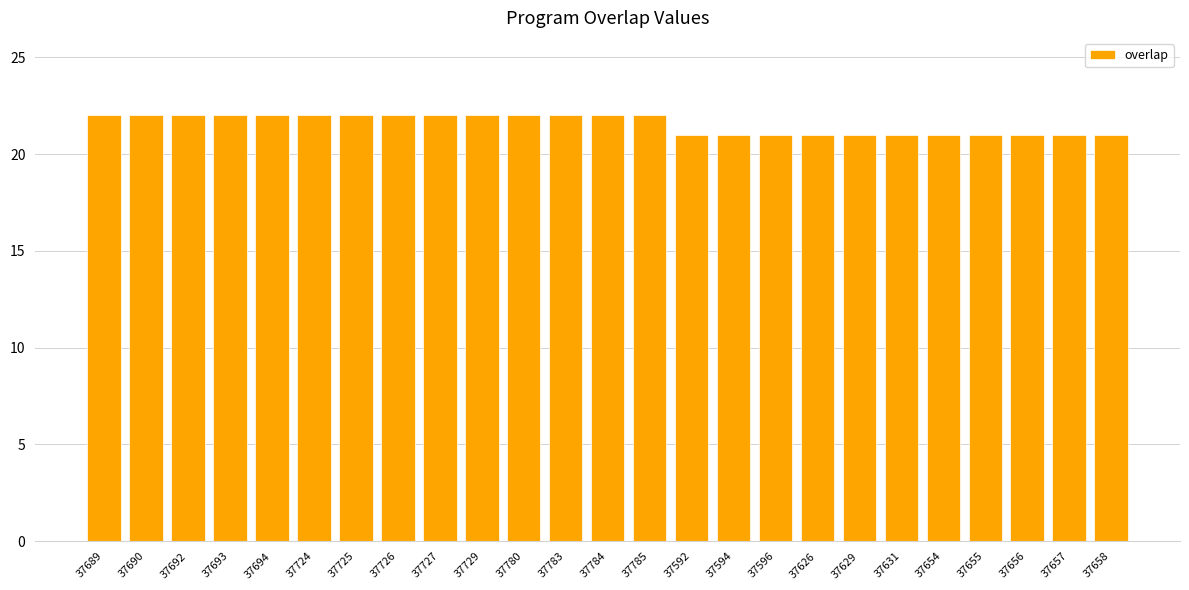

What is the label of the 22nd bar from the left?

37655